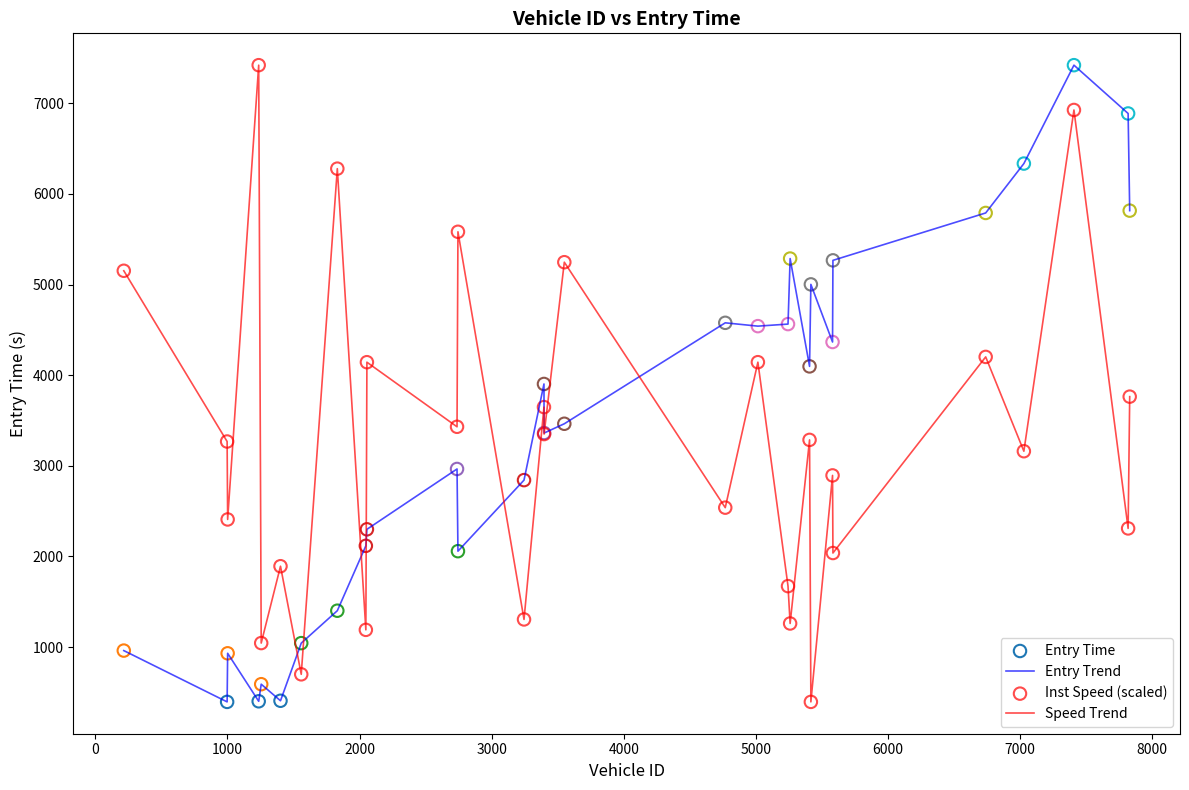

What is the minimum value for Entry Trend?

394.6